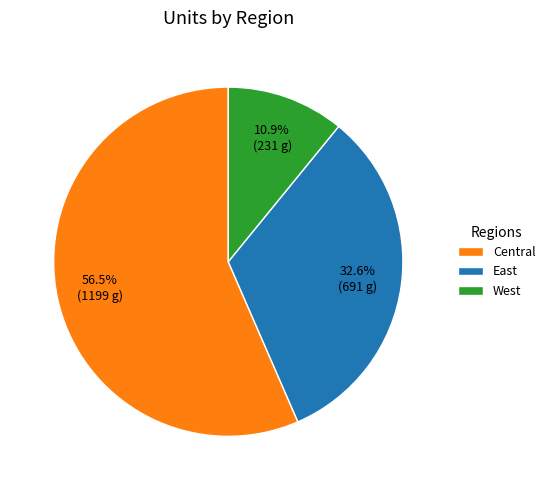

Is it true that East is 25% of the pie?

False